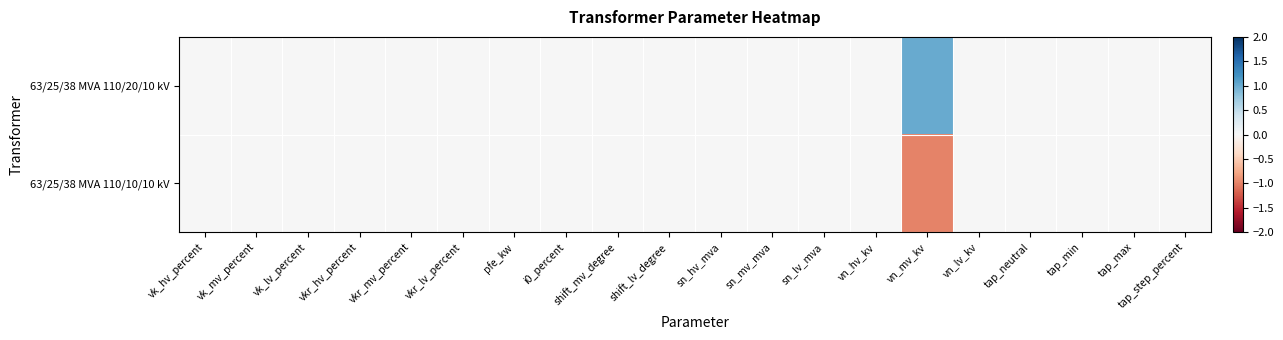

At which category is the sum across all series the highest?

vk_hv_percent